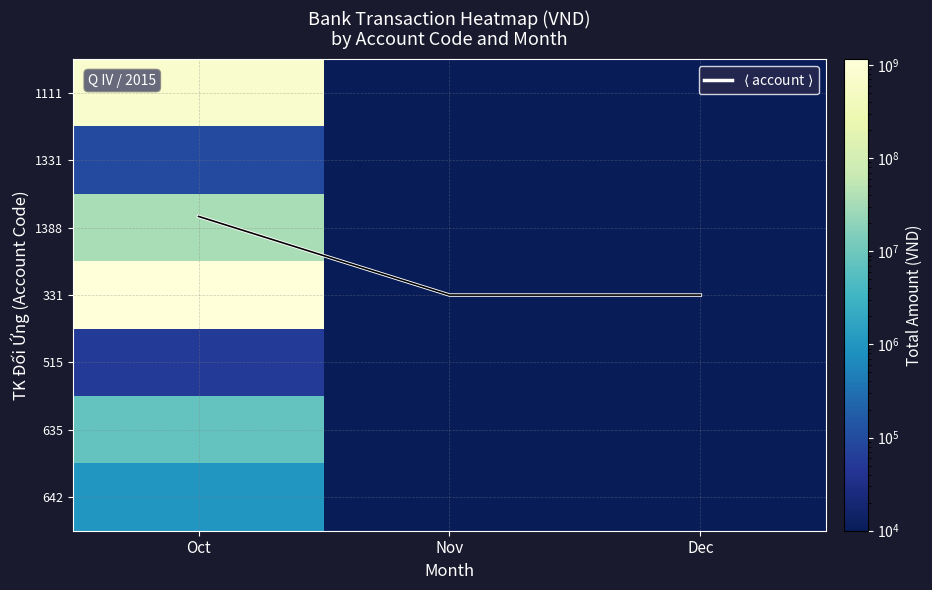

Read the 642 value at Oct.

966836.0